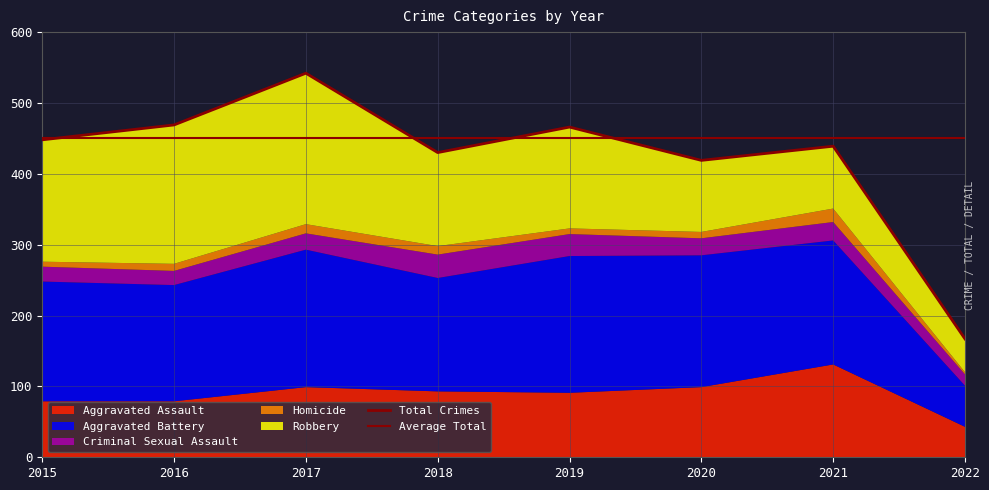

What is the value of the Homicide point at the 6th from the left?

9